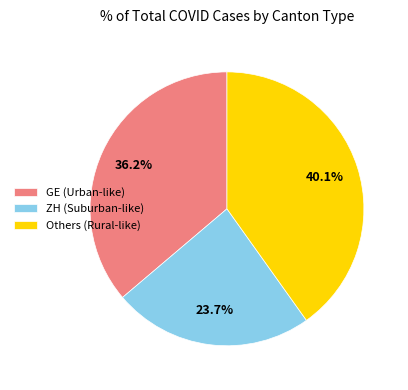

What percentage do GE (Urban-like) and Others (Rural-like) together represent?

76.3%